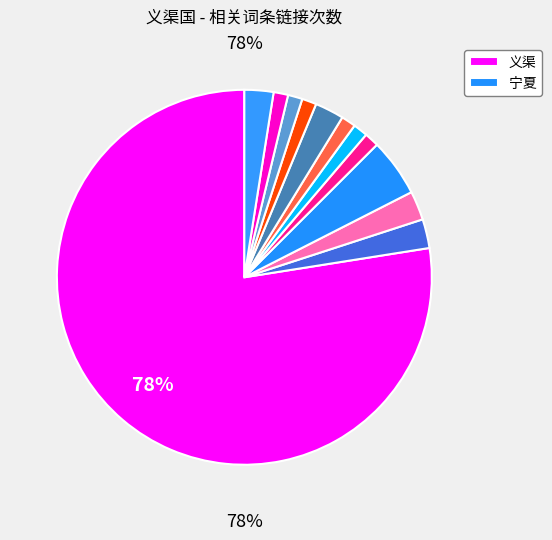

How many slices are in this pie chart?

12